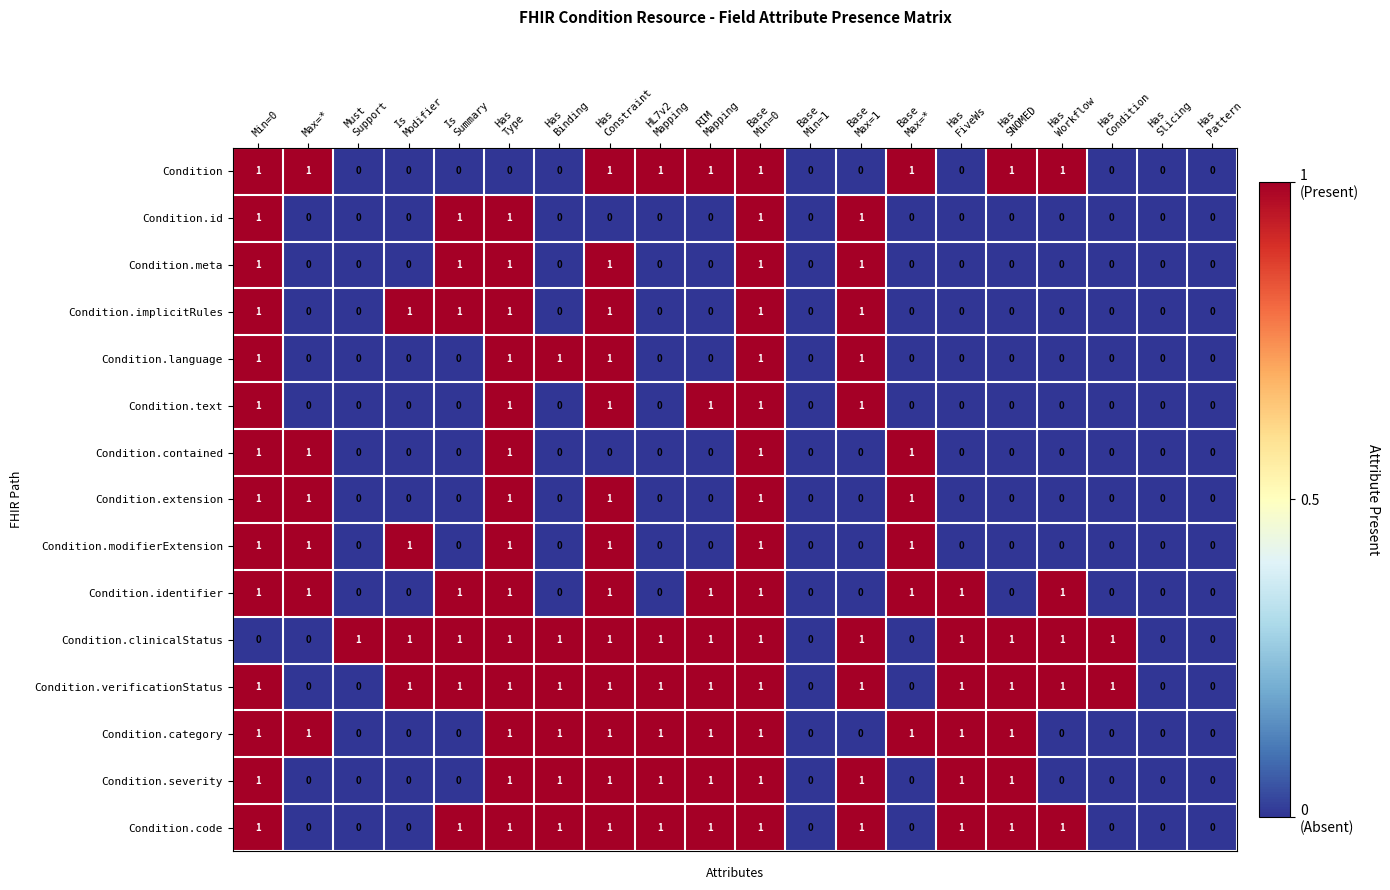

What is the sum of all Condition.severity values?

10